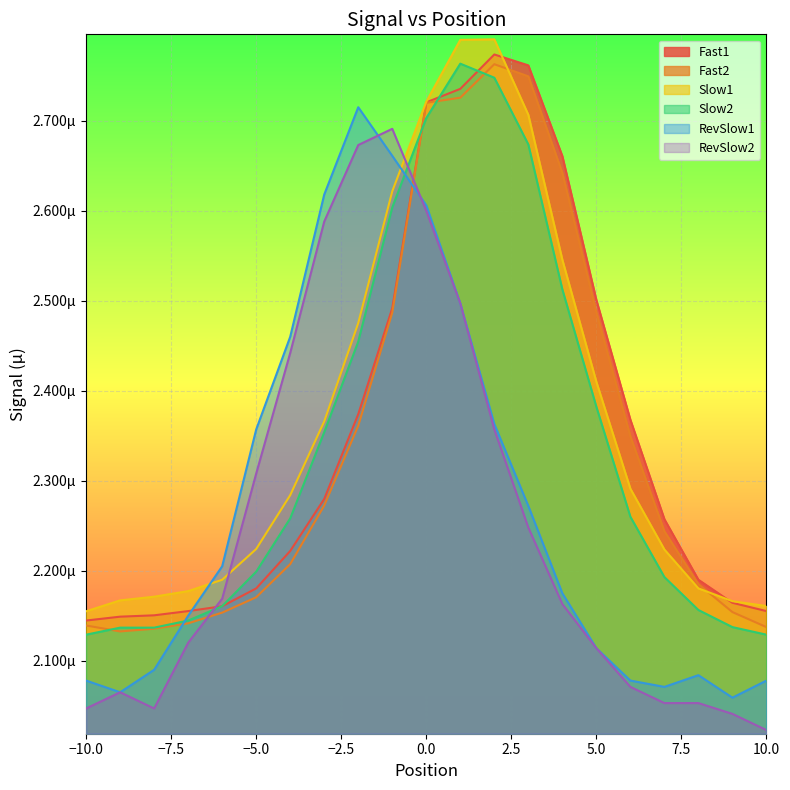

The Fast1 series shows 0.0 at 1. True or false?

False